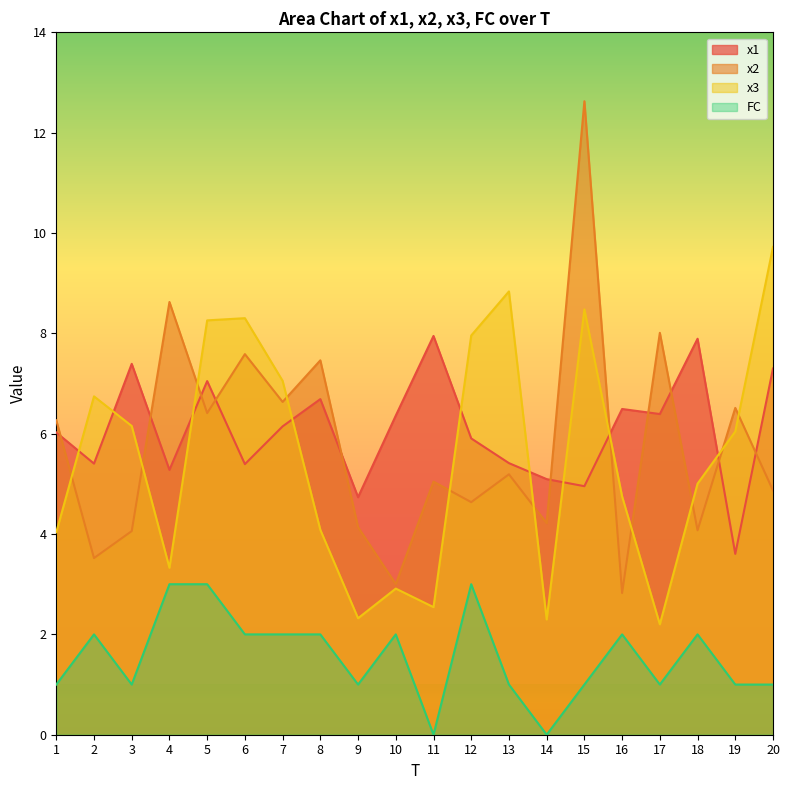

Where does the x3 series first go above 6?

2